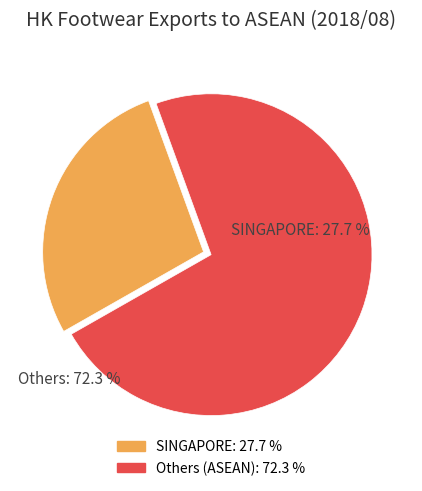

Is there a majority slice in this chart?

Yes